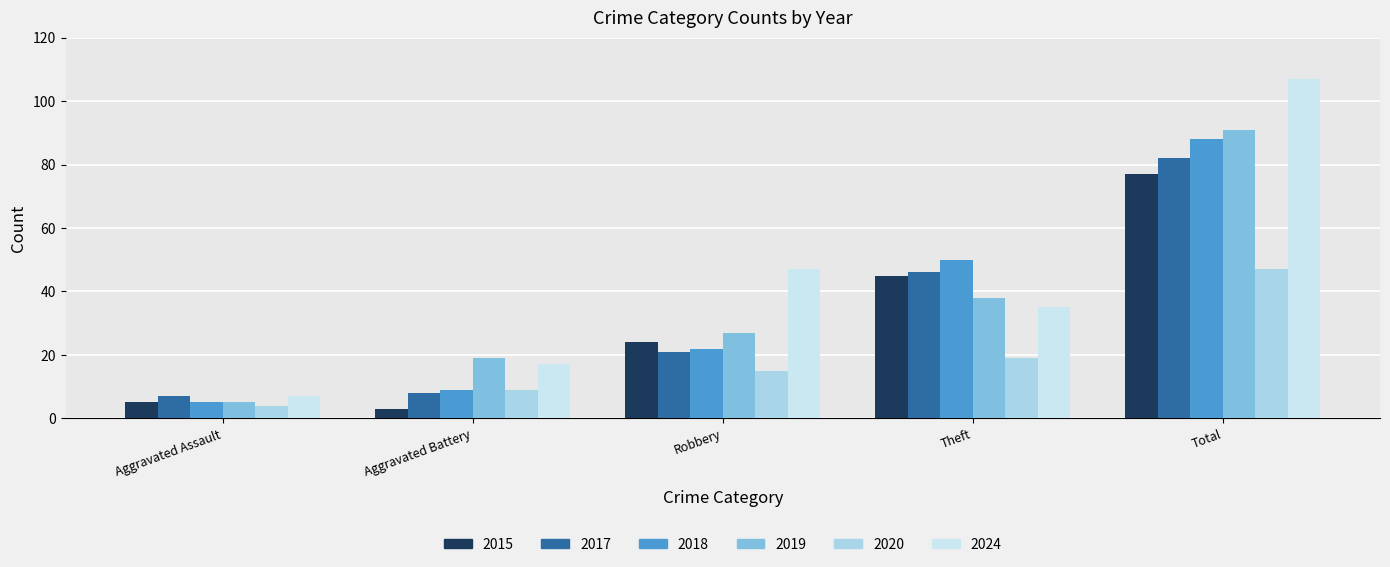

Is the value of 2019 at Aggravated Battery greater than the value of 2017 at Total?

No